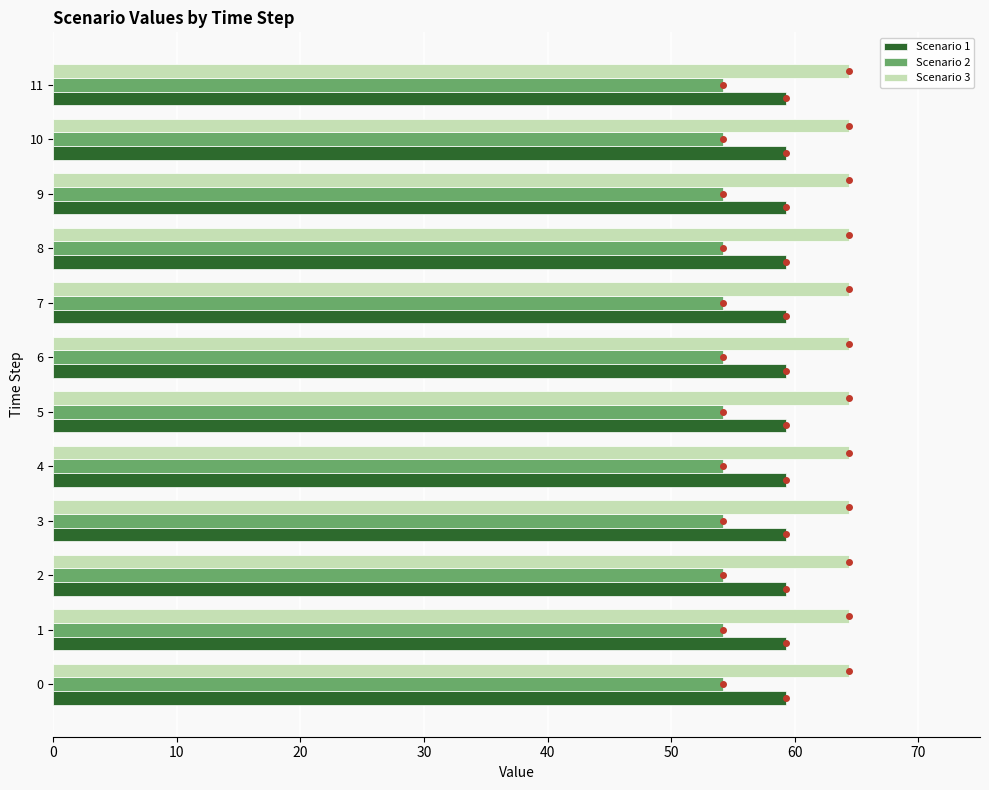

List the series in order of their overall mean, lowest first.

Scenario 2, Scenario 1, Scenario 3